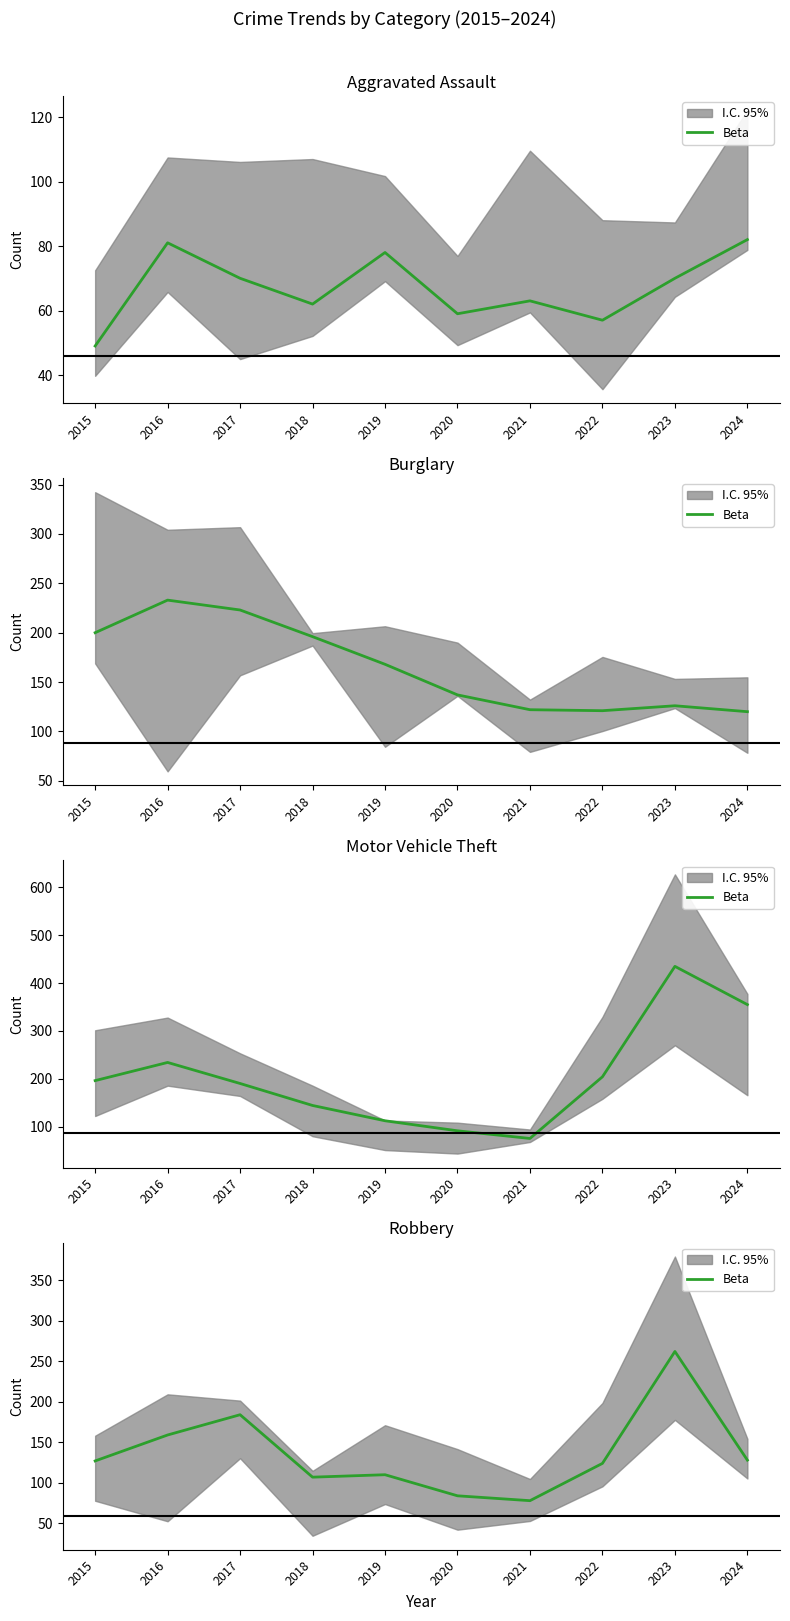

What is the ratio of the value at 2020 to the value at 2024?

0.7